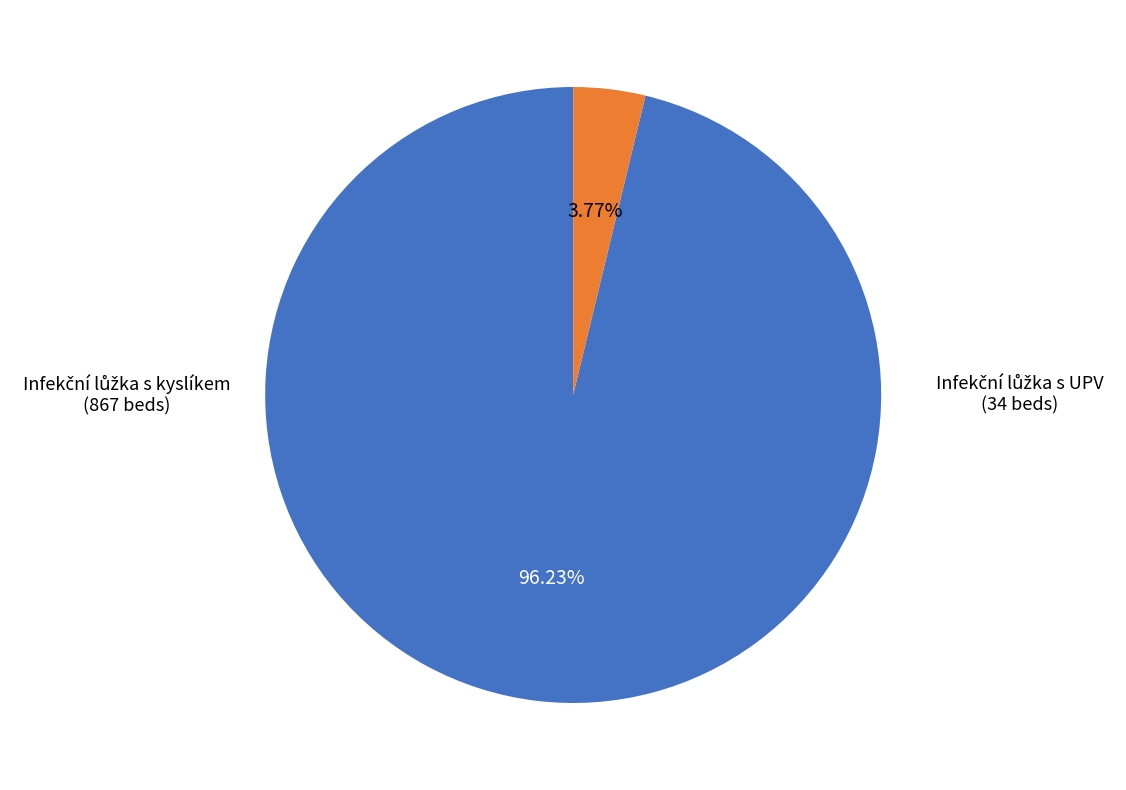

Does any single category account for the majority?

Yes